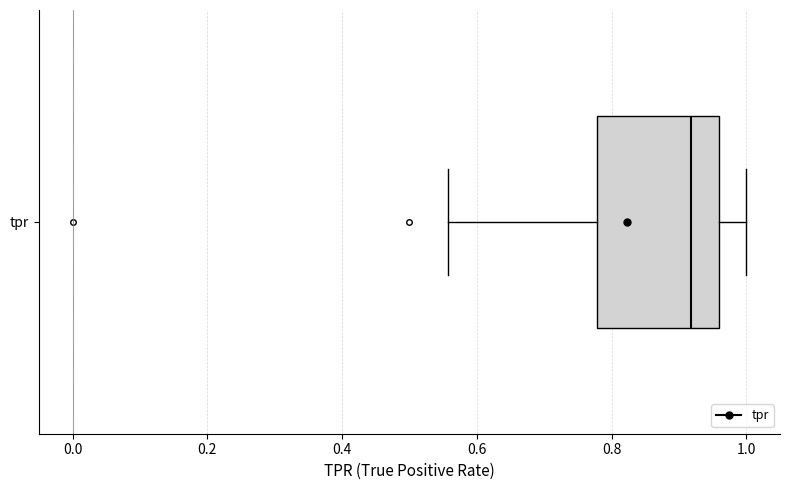

Transcribe this box plot: give where the median line is, the range the box spans, and where the two whiskers end, as read against the x-axis. The values are not printed on the chart, so give them approximately, as read against the axis.

median 0.92, box 0.78 to 0.96, whiskers 0.56 to 1.00